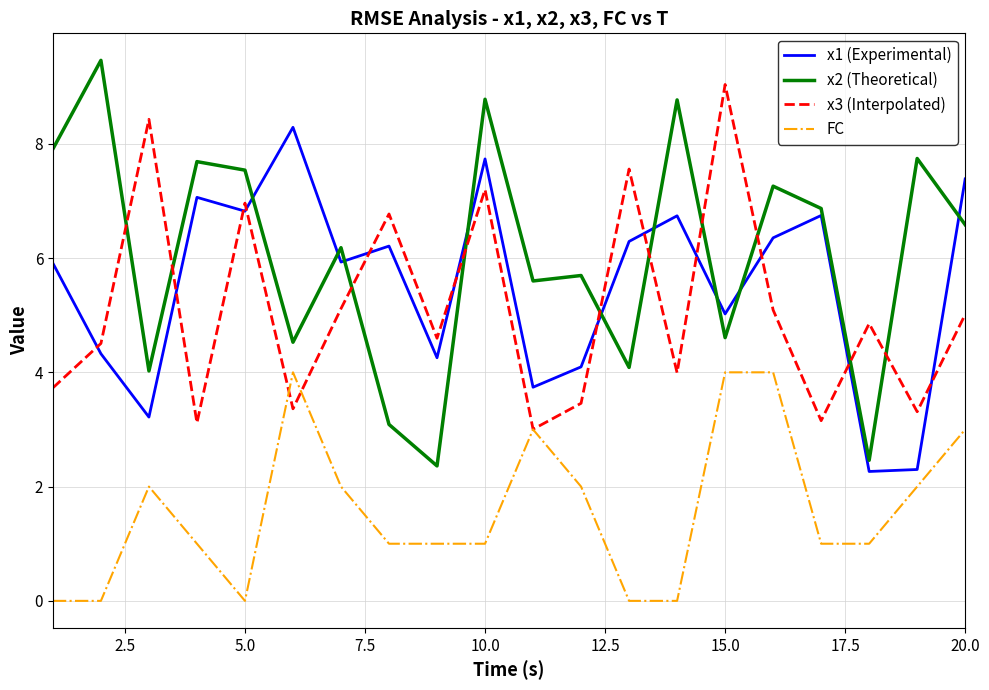

True or false: x2 (Theoretical) and FC cross at least once.

False